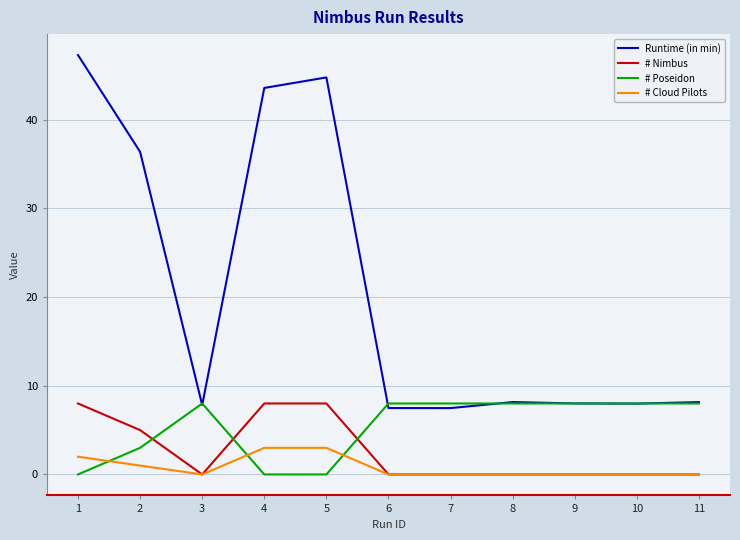

What are all the series names shown in the legend?

Runtime (in min), # Nimbus, # Poseidon, # Cloud Pilots